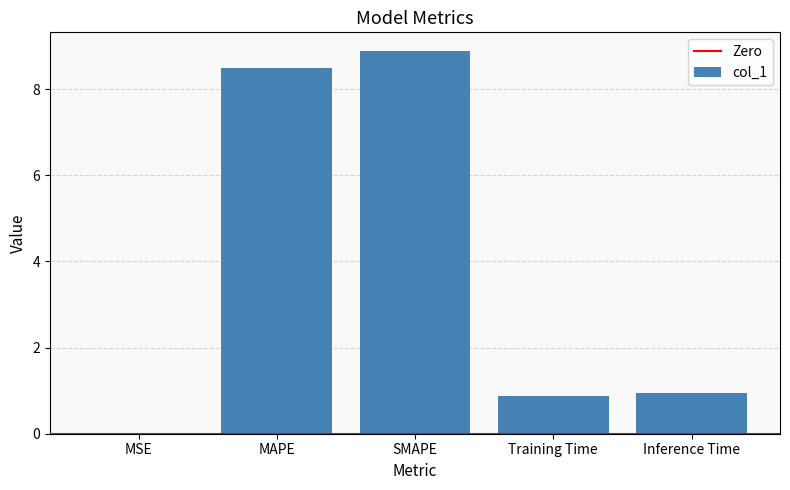

Which has a higher value, Training Time or MAPE?

MAPE